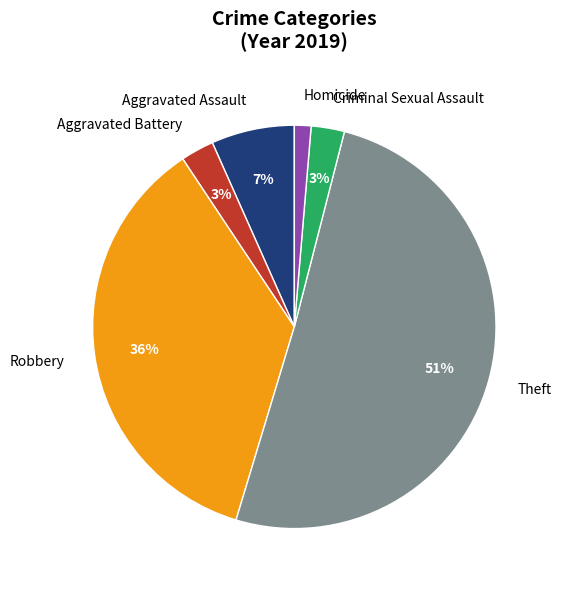

Count the number of slices in the pie.

6